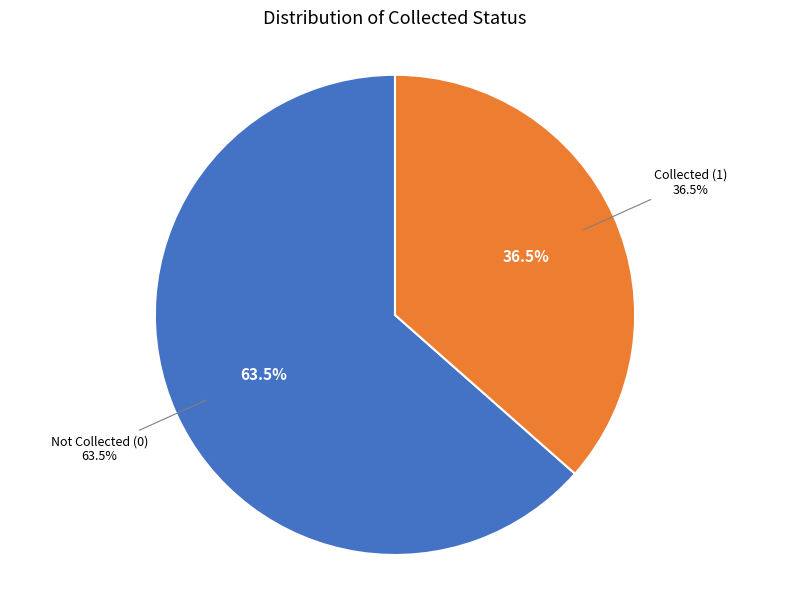

True or false: 1 accounts for 49% of the total.

False